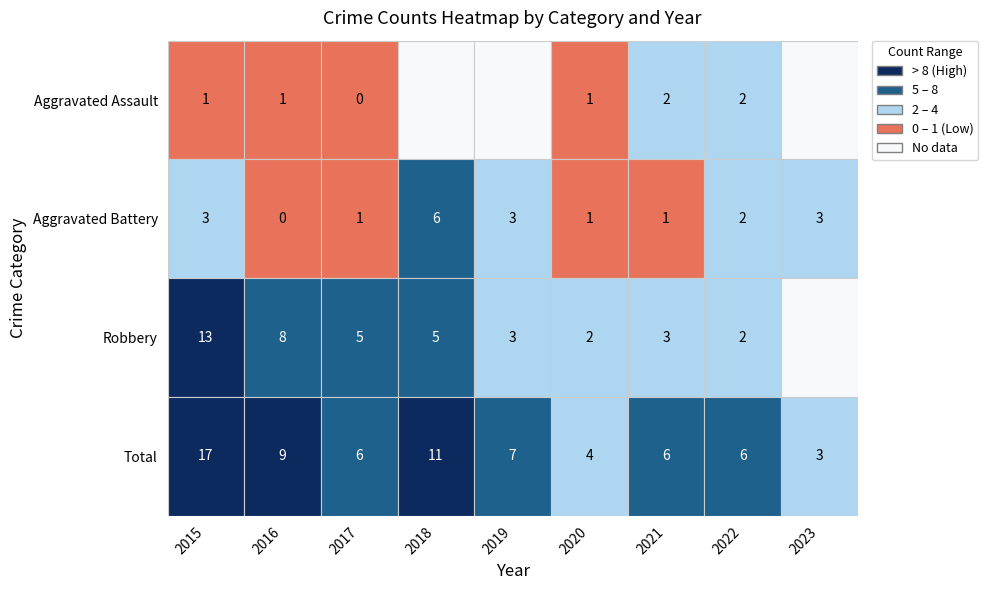

What value does the Robbery series have at 2017?

5